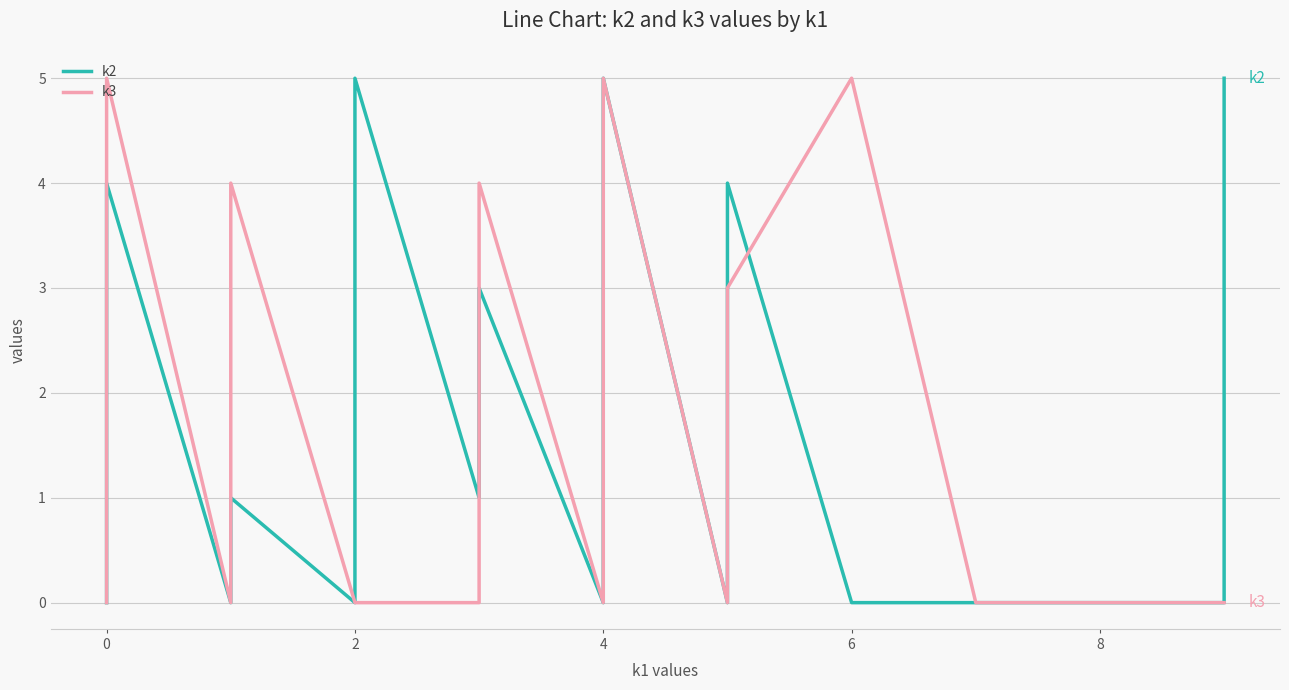

Reading left to right, extract all data points from this chart.

k2: 0	0	0	1	4	0	0	1	0	4	5	1	1	3	0	1	2	5	0	0	0	2	3	3	4	0	0	0	0	0	0	5
k3: 0	0	0	4	5	0	1	4	0	0	0	0	1	4	0	0	4	5	0	0	0	0	0	0	3	5	0	0	0	0	0	0